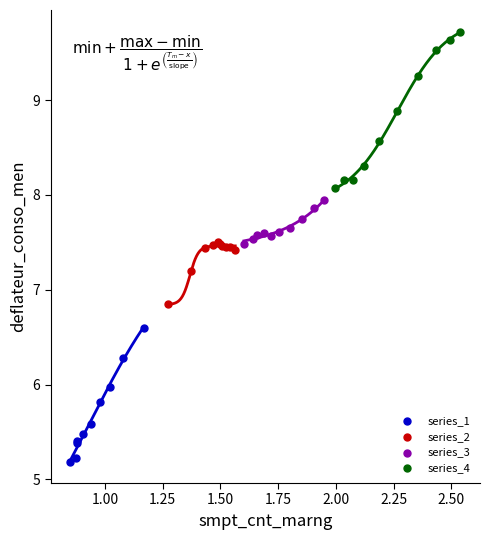

Which series has the largest Y range (max minus min)?

series_4